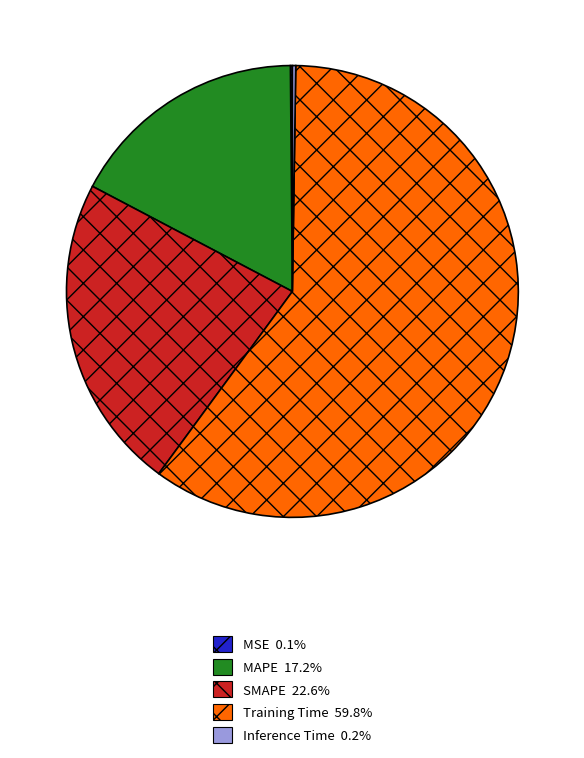

What is the largest slice in the pie chart?

Training Time